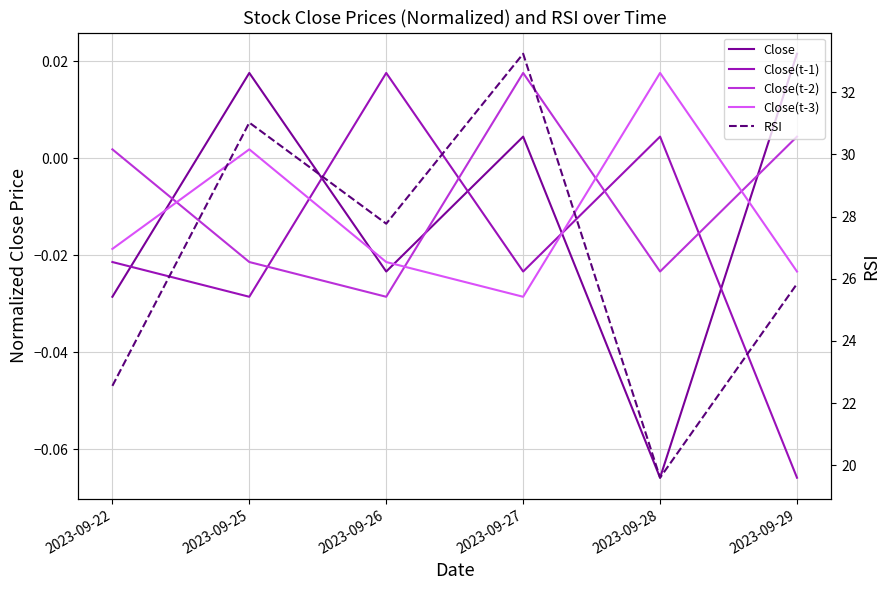

Is the value of Close(t-2) at 2023-09-27 greater than the value of Close at 2023-09-28?

Yes